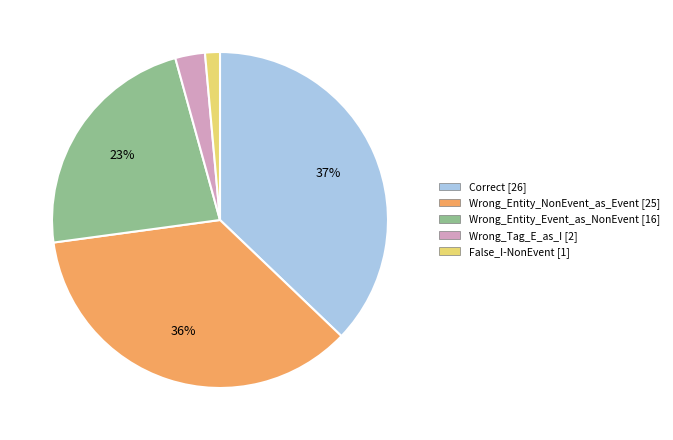

To the nearest percent, what portion does Correct represent?

37%